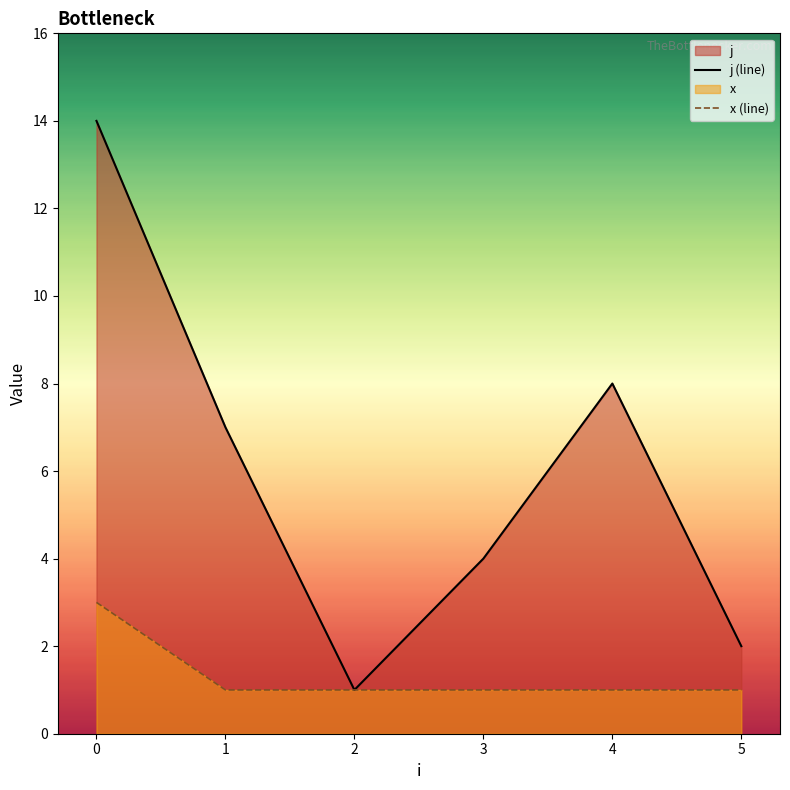

The value of x (line) at 1 is 1. True or false?

True